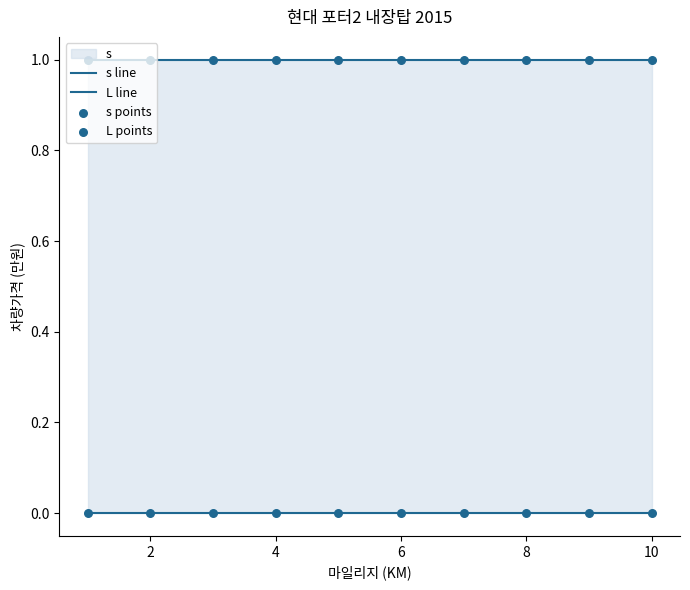

Which series has the widest spread of Y values?

s line